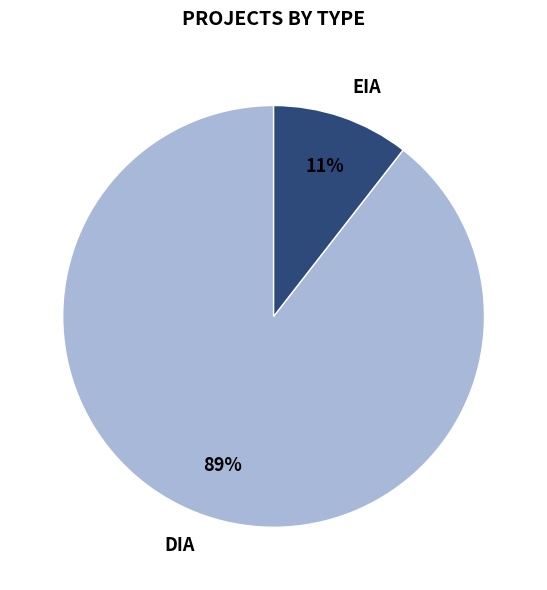

Which slice represents more than half of the pie?

DIA